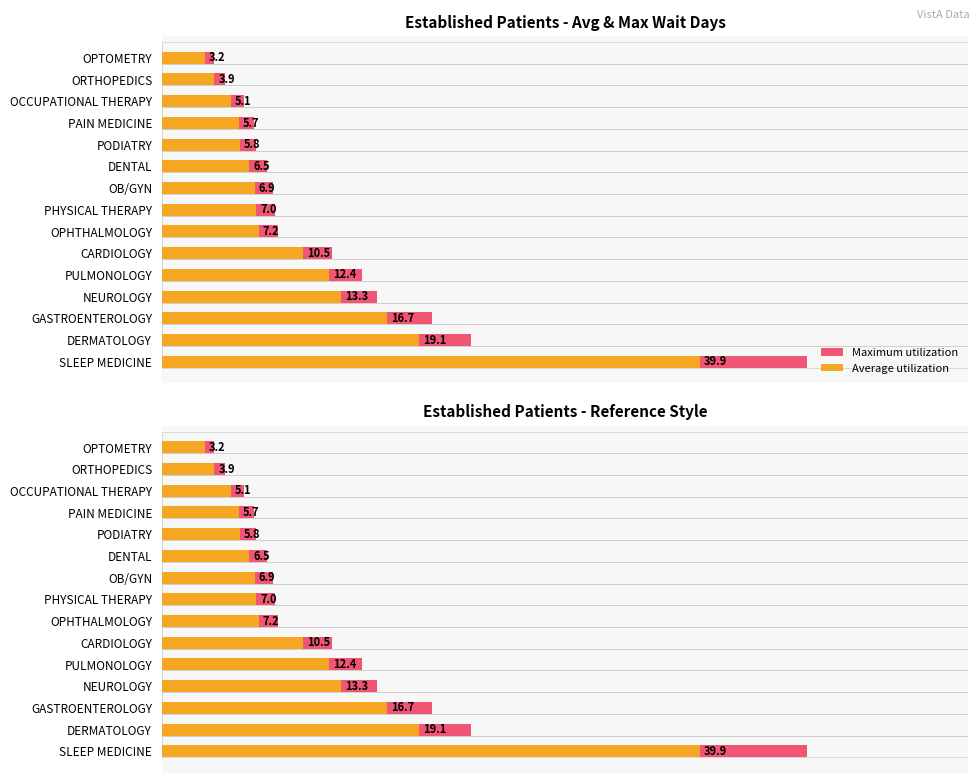

How many data points does each series have?

15